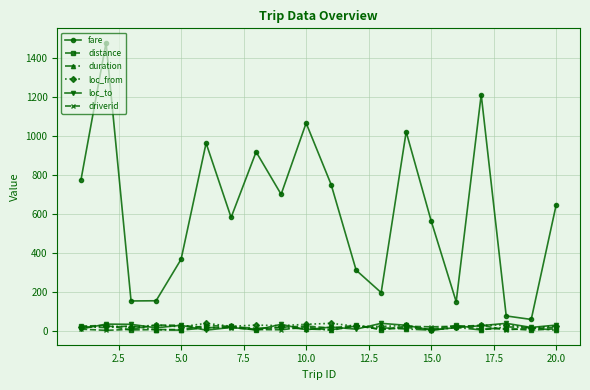

True or false: loc_to and fare intersect in this chart.

False